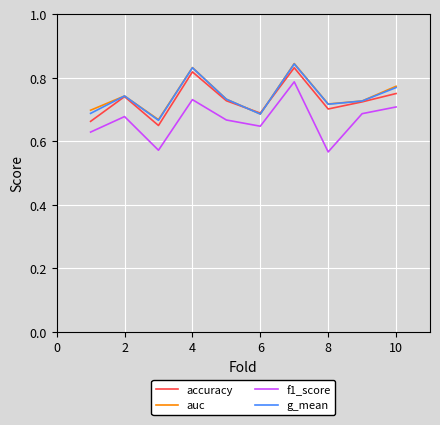

True or false: f1_score and auc cross at least once.

False